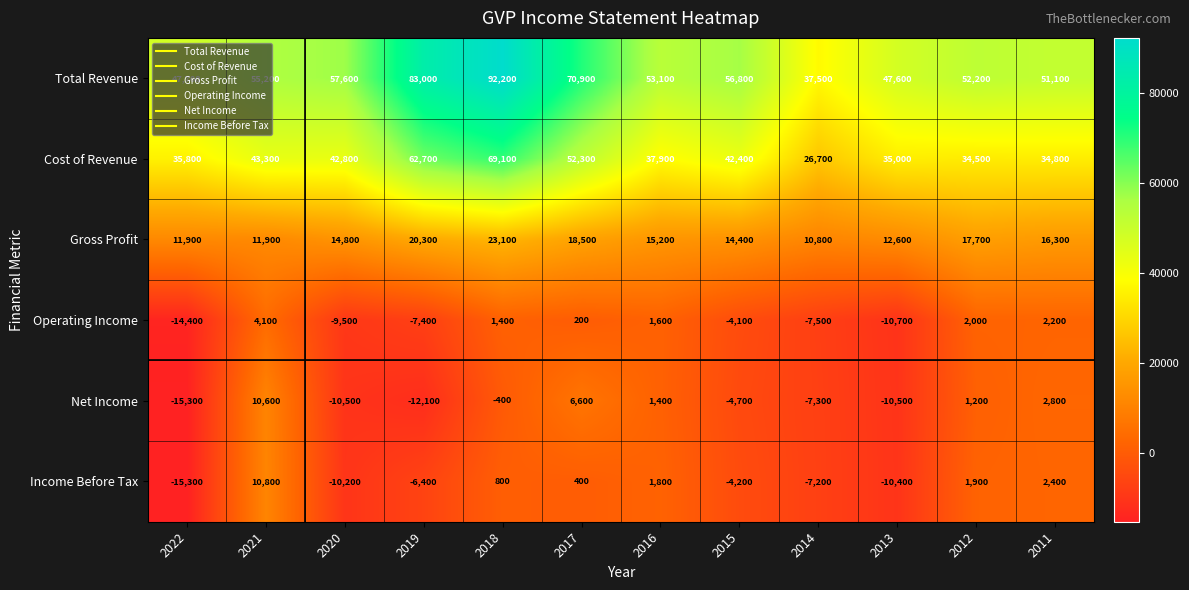

Which series has the largest range (max minus min)?

Total Revenue